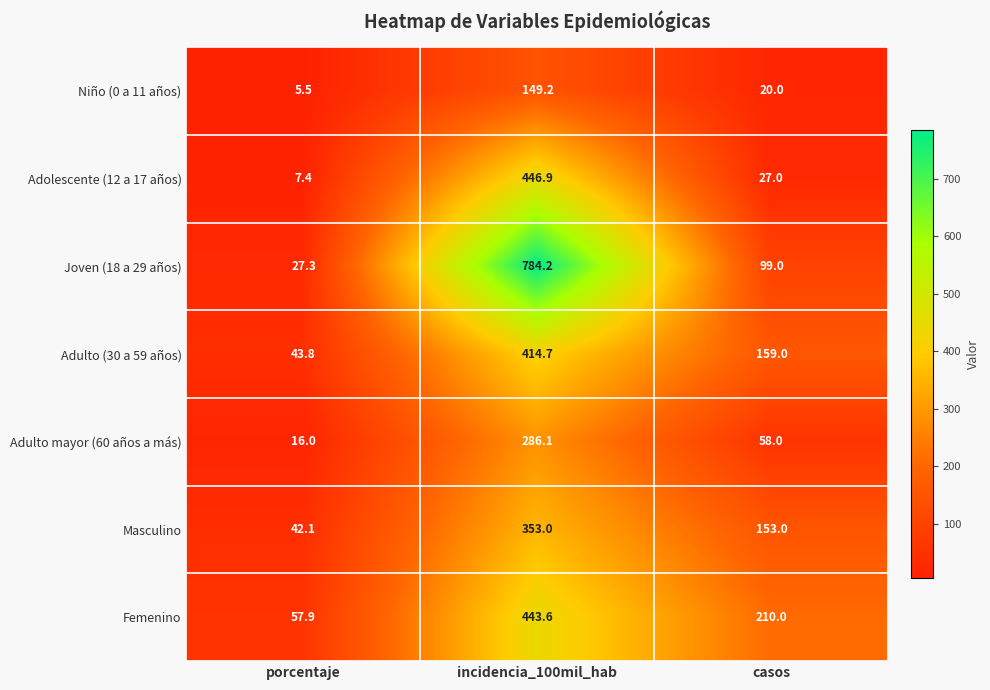

Which series has the largest total across all categories?

Joven (18 a 29 años)